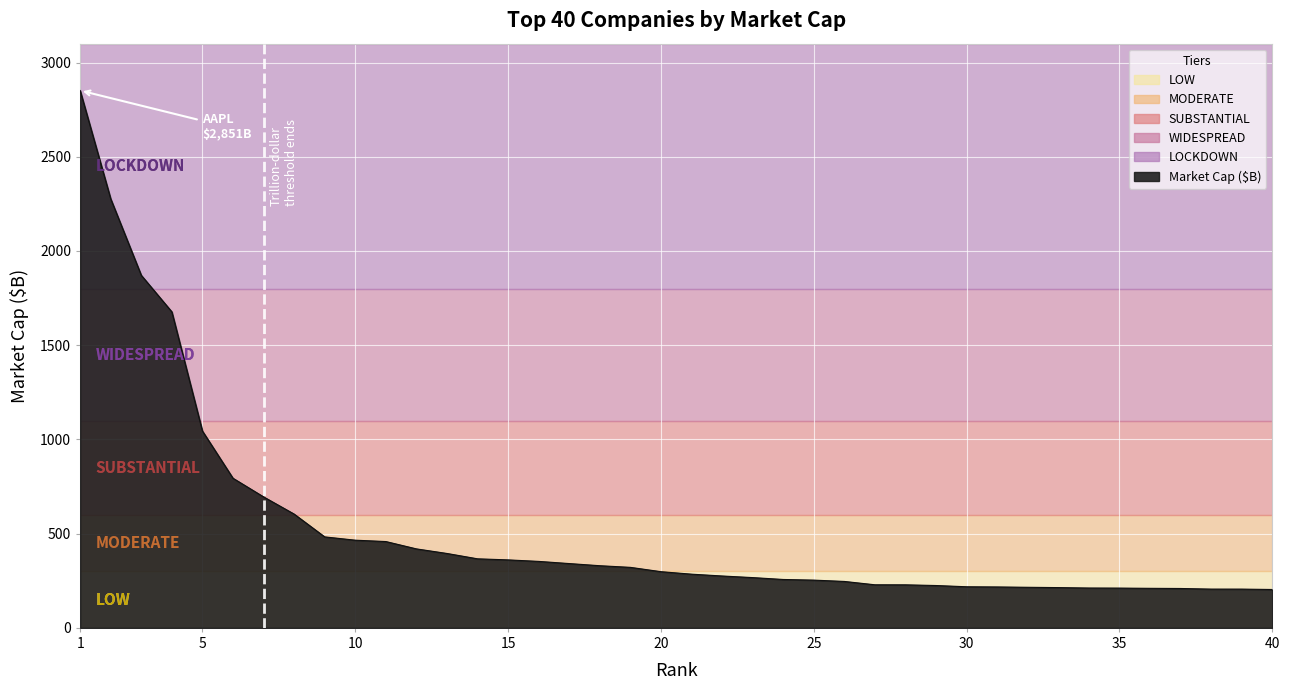

What is the minimum value shown in the chart?

203.6